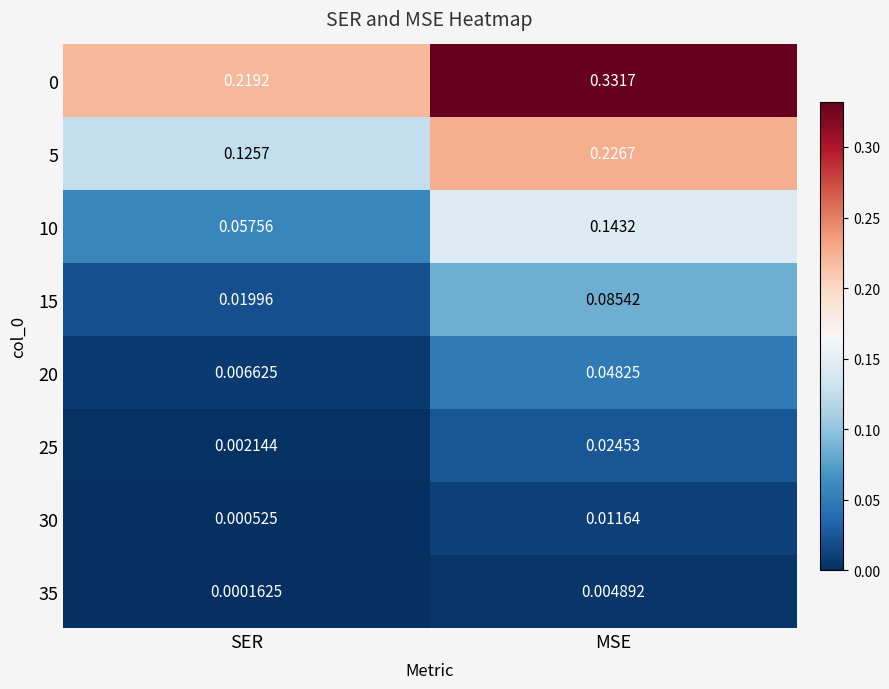

Which category has the lowest value in the 35 series?

SER